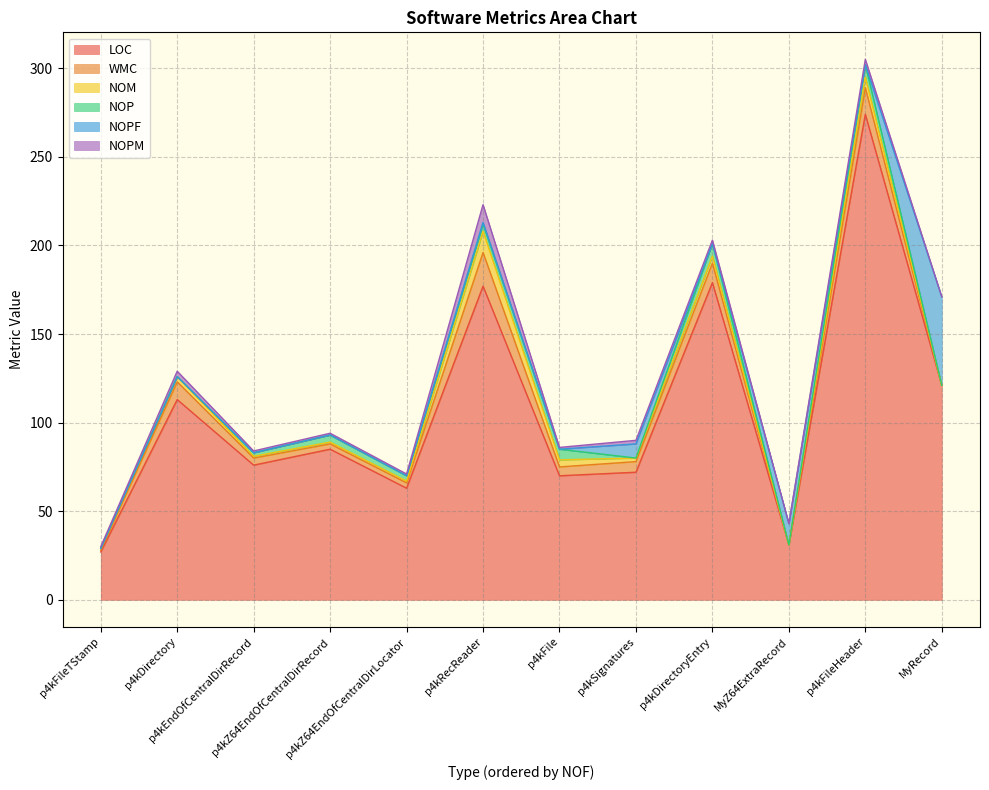

True or false: NOP has a value of 5 at p4kZ64EndOfCentralDirLocator.

False